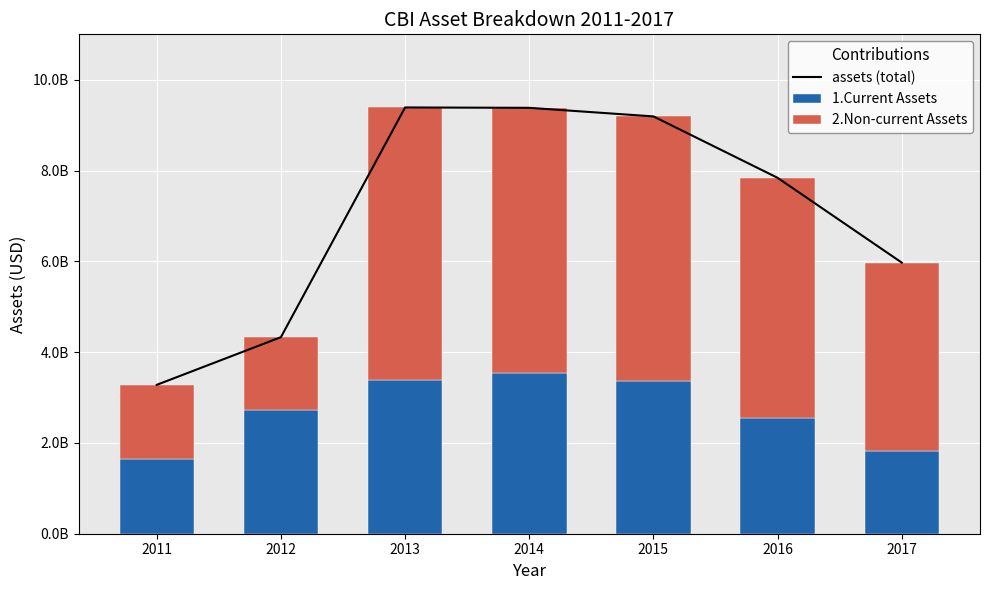

Are the bars horizontal?

No